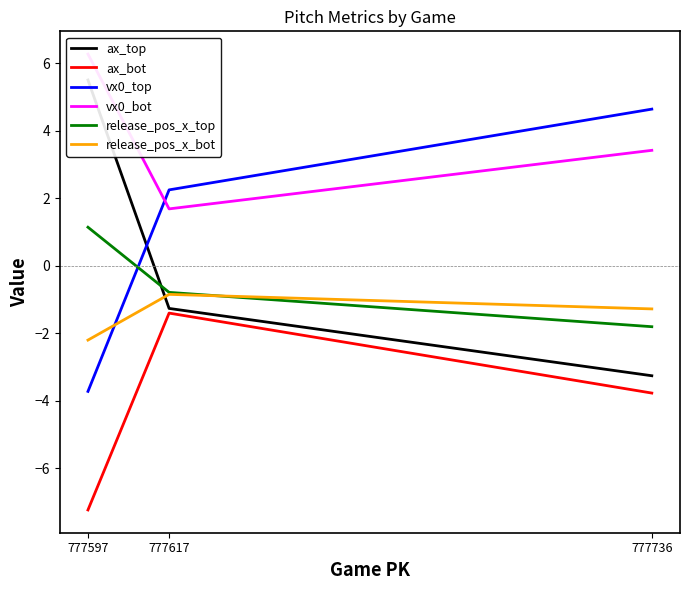

What is the difference between the maximum and minimum values in the release_pos_x_bot series?

1.4